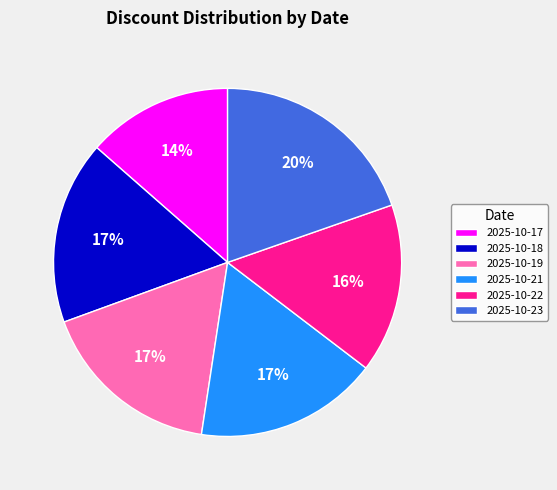

To the nearest percent, what portion does 2025-10-22 represent?

16%